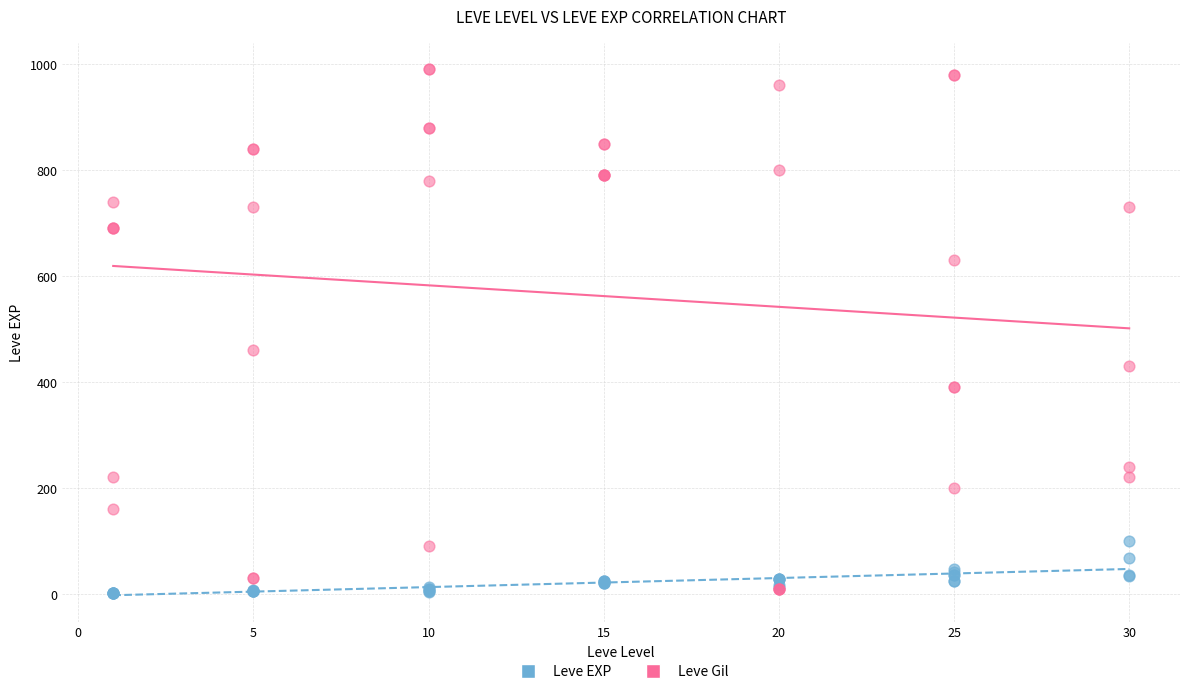

Across all series, what Y value is closest to 495?

460